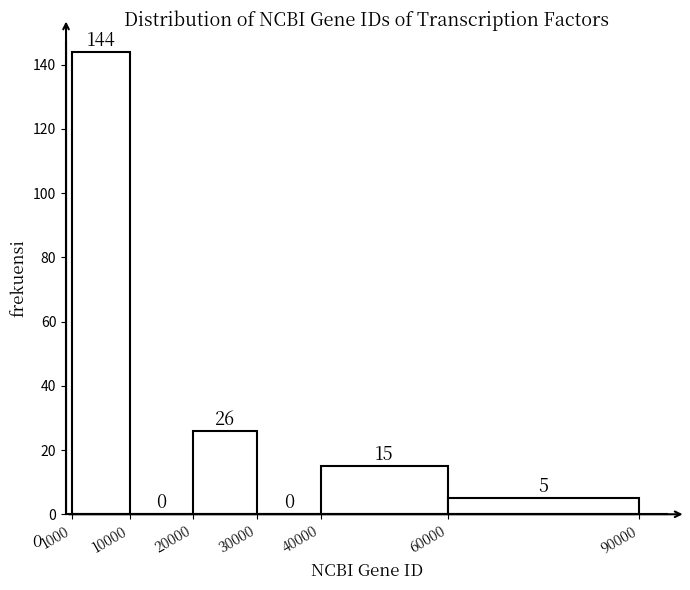

Reading left to right, list every bar in this chart as the range it spans on the x-axis followed by its height.

1000 to 10000: 144
10000 to 20000: 0
20000 to 30000: 26
30000 to 40000: 0
40000 to 60000: 15
60000 to 90000: 5